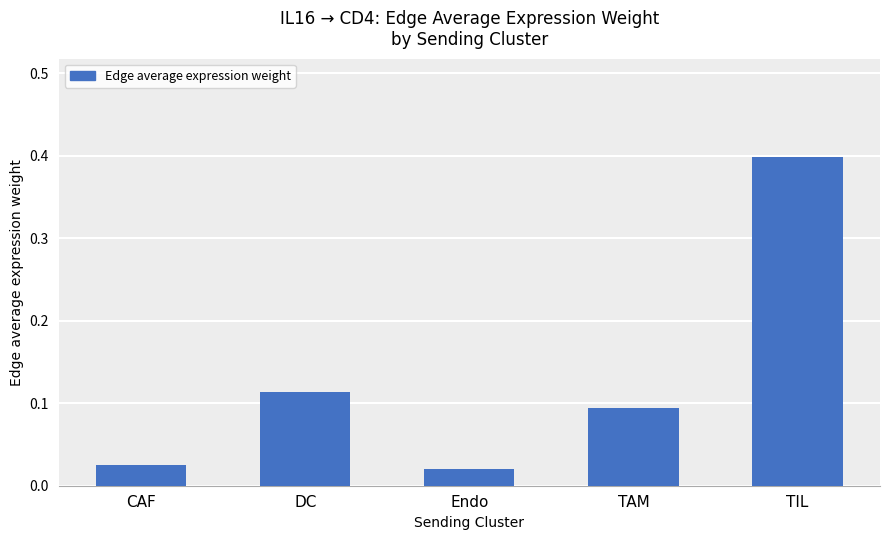

Which category has the lowest value across all series?

Endo